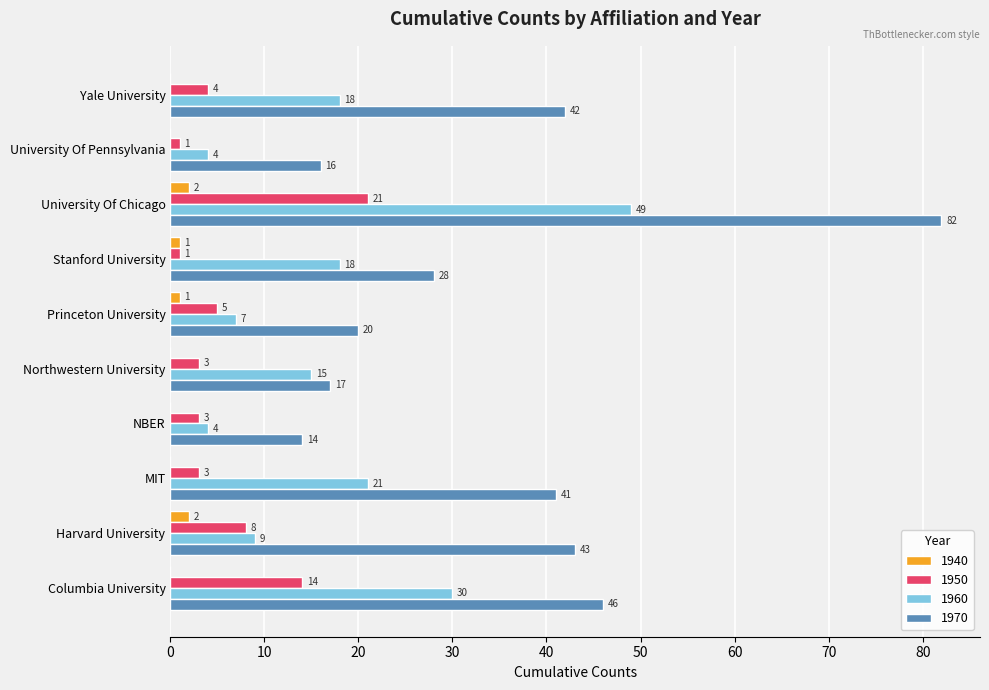

At which category is the sum across all series the highest?

University Of Chicago